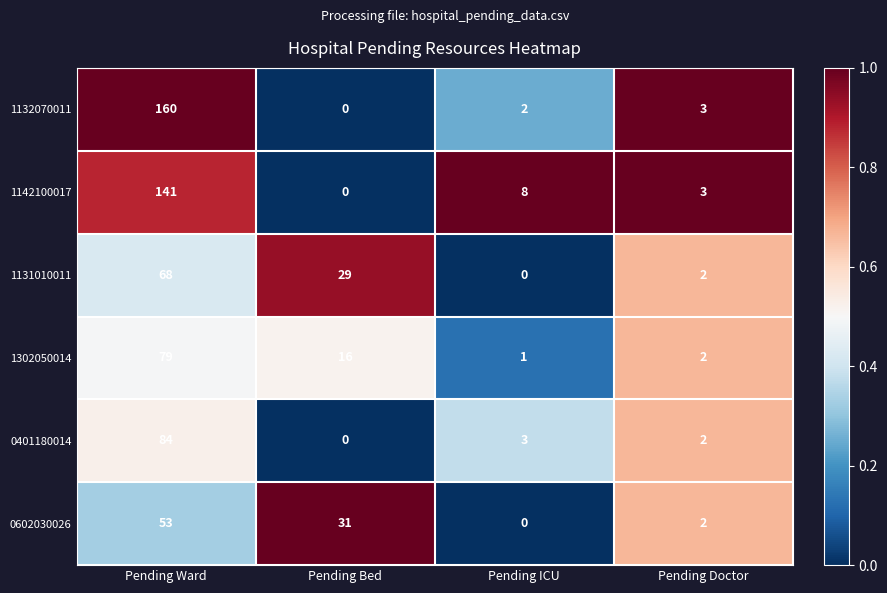

At Pending Ward, list the series in order from smallest to largest.

0602030026, 1131010011, 1302050014, 0401180014, 1142100017, 1132070011